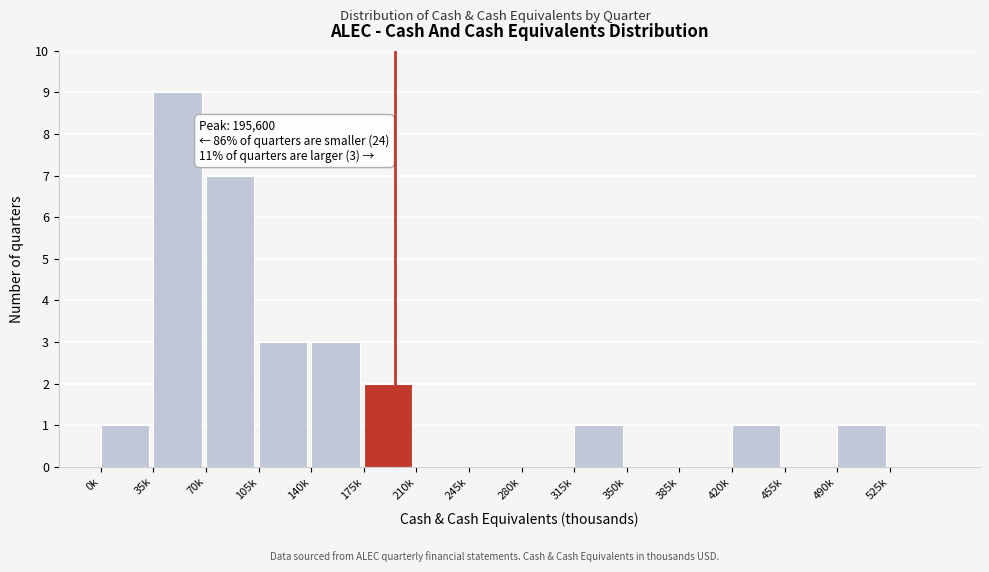

Reading left to right, list all the values displayed in this chart.

0k=1	35k=9	70k=7	105k=3	140k=3	175k=2	210k=0	245k=0	280k=0	315k=1	350k=0	385k=0	420k=1	455k=0	490k=1	525k=0